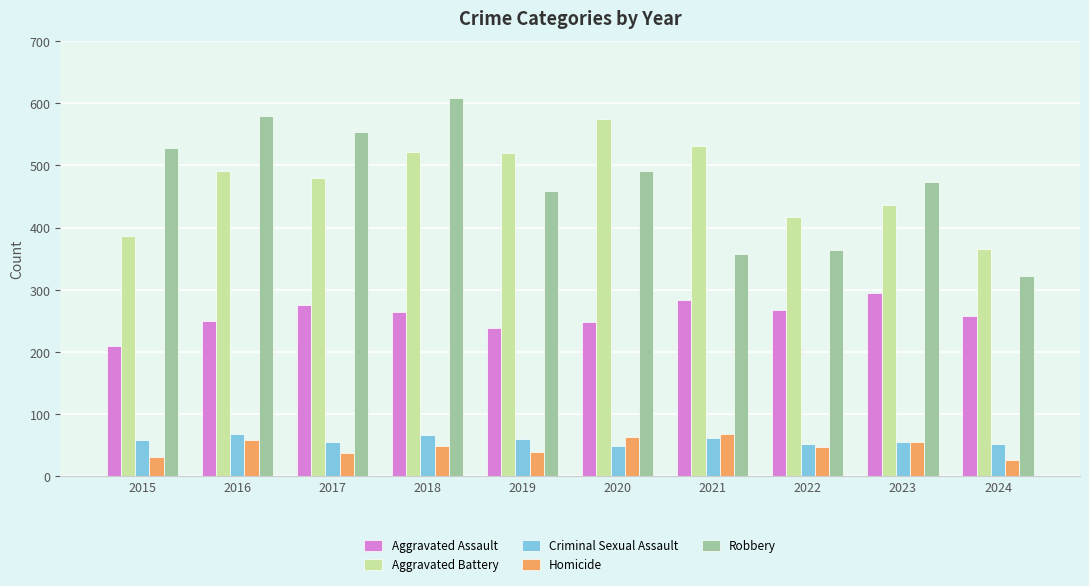

The Criminal Sexual Assault series shows 52 at 2024. True or false?

True